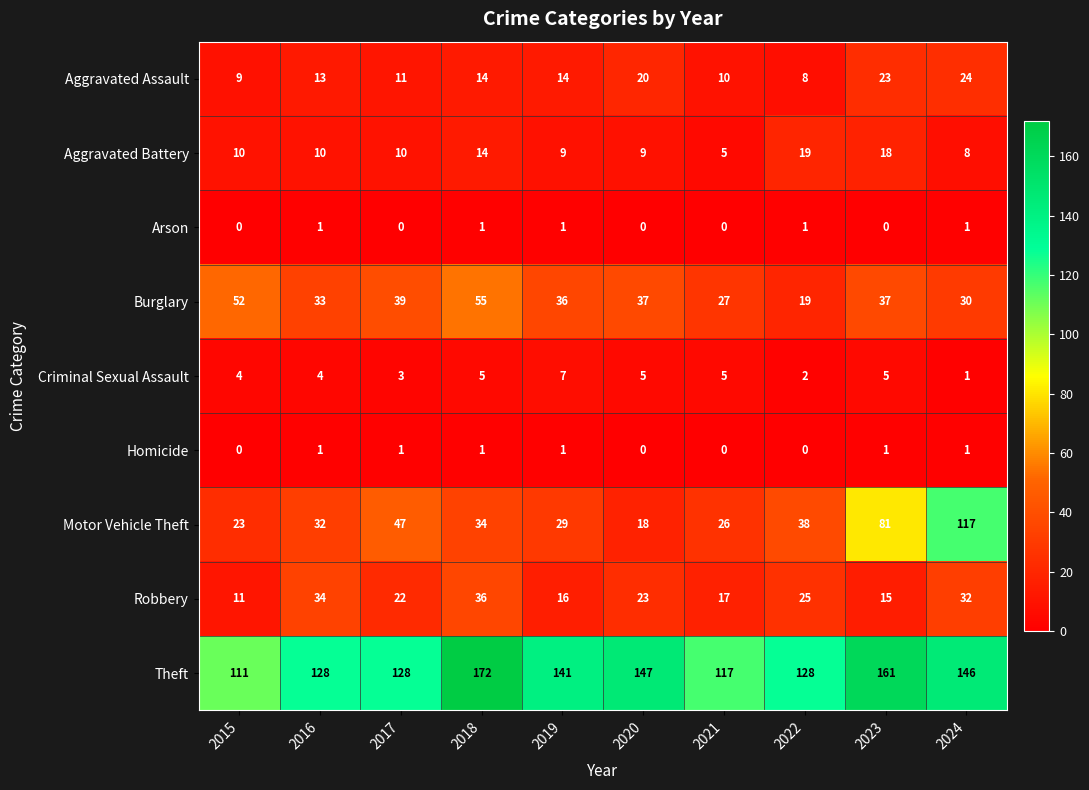

What is the difference between the maximum and minimum values in the Motor Vehicle Theft series?

99